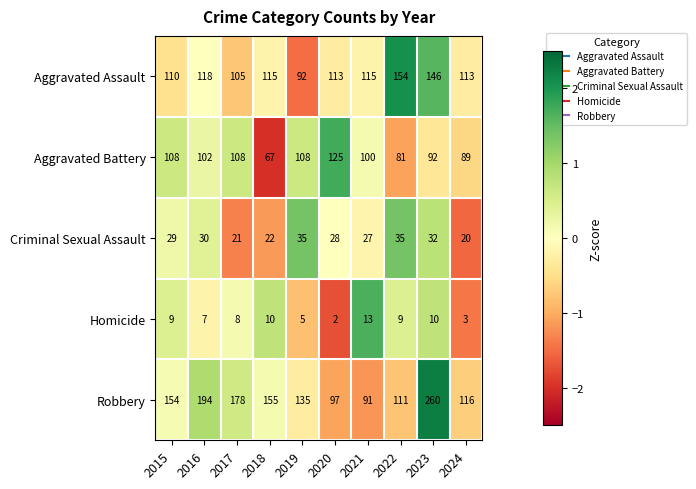

What is the difference between the second highest and second lowest values in the Criminal Sexual Assault series?

14